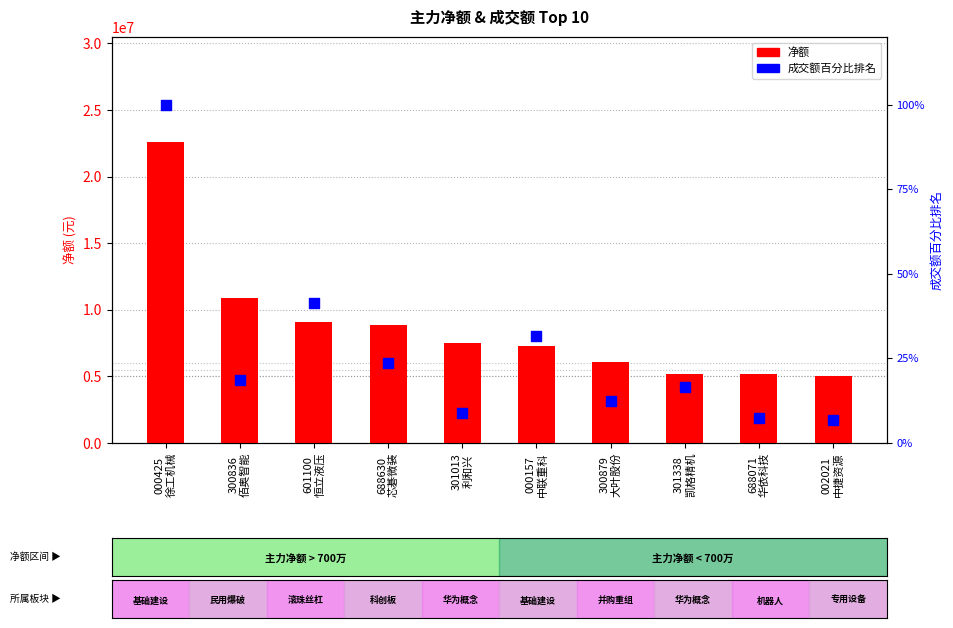

Which series has the largest total across all categories?

净额